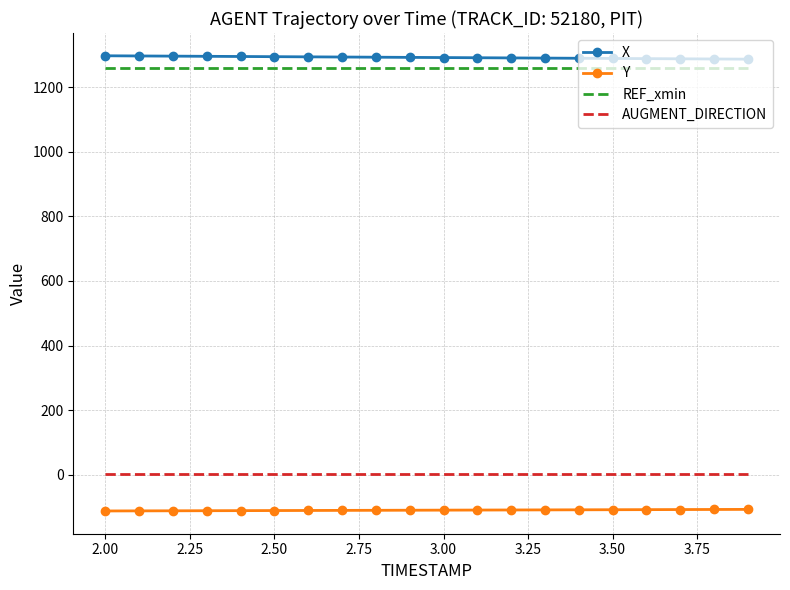

What are all the series names shown in the legend?

X, Y, REF_xmin, AUGMENT_DIRECTION